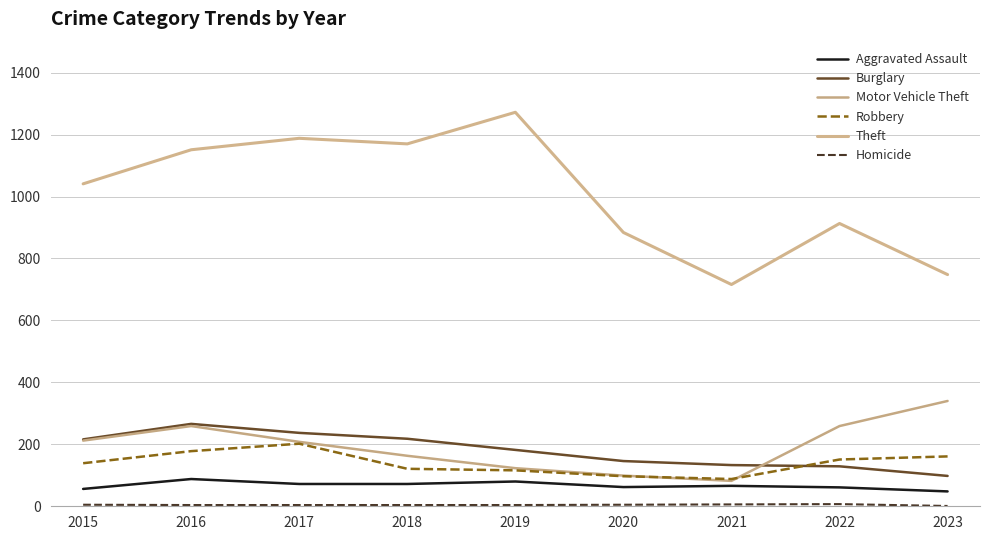

True or false: Aggravated Assault and Burglary intersect in this chart.

False